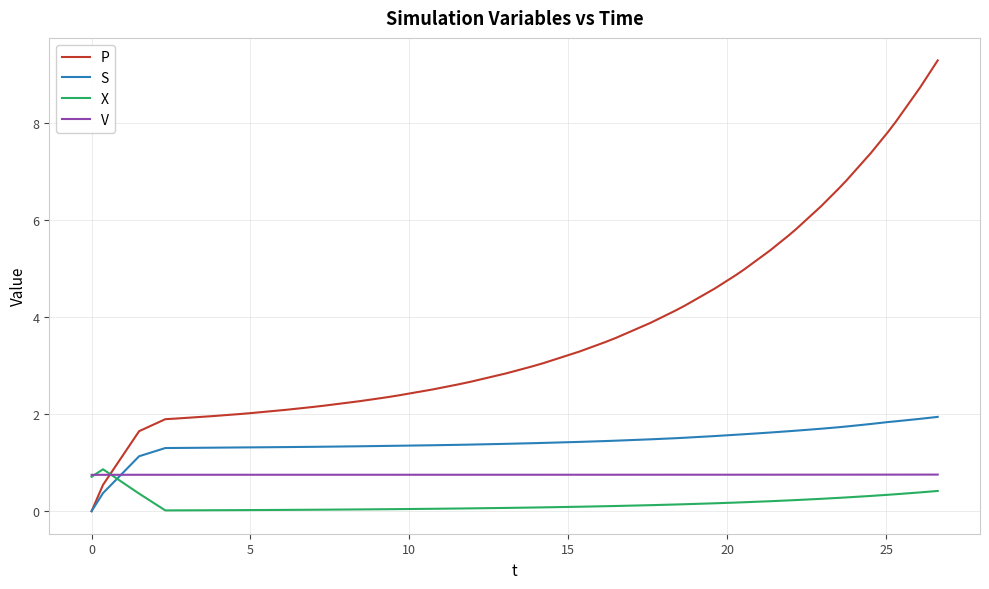

Rank the series by their average value, from highest to lowest.

P, S, V, X